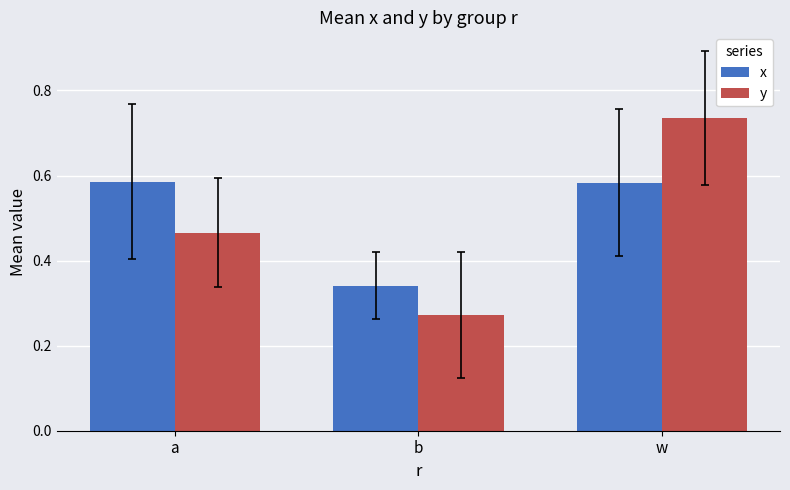

Rank the series at a from highest to lowest value.

x, y